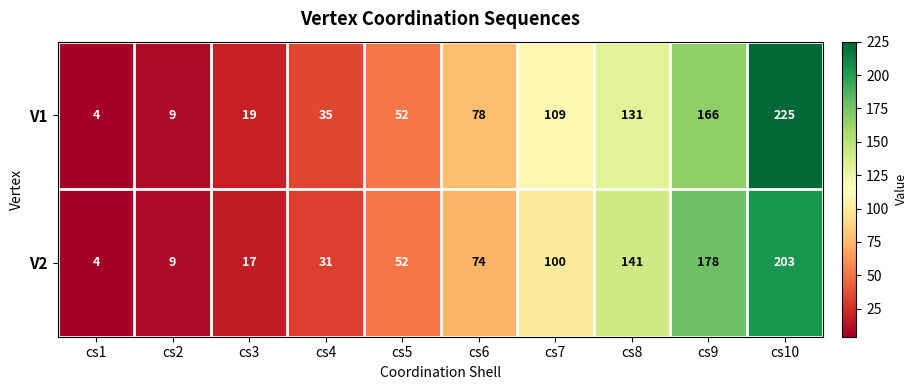

List the series in order of their peak value, lowest first.

V2, V1